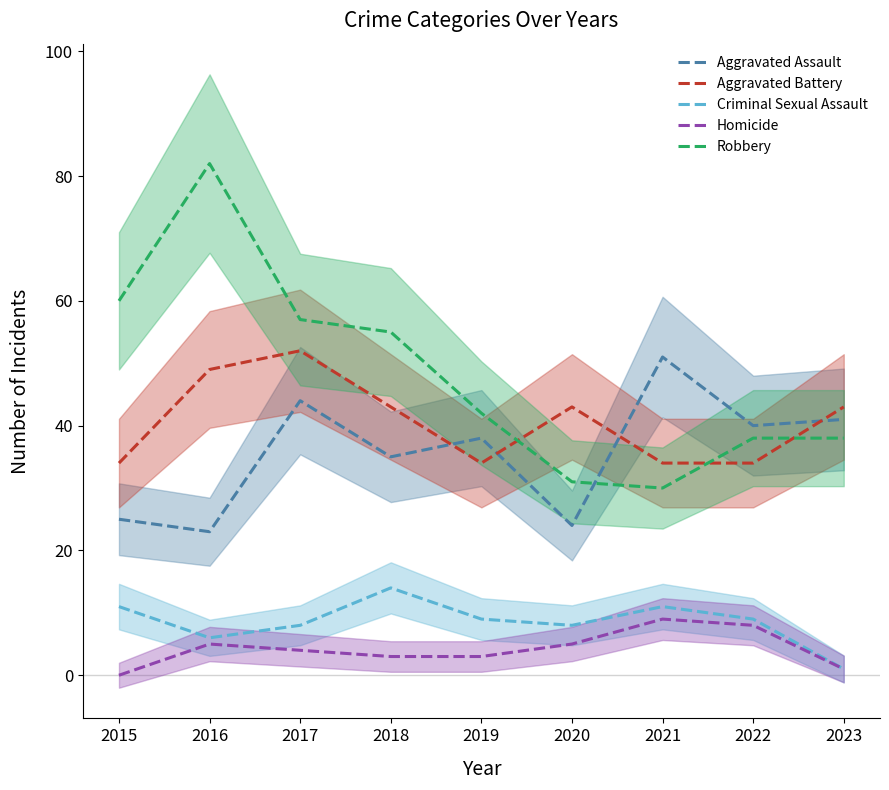

What is the difference between the highest and lowest values at 2023?

42